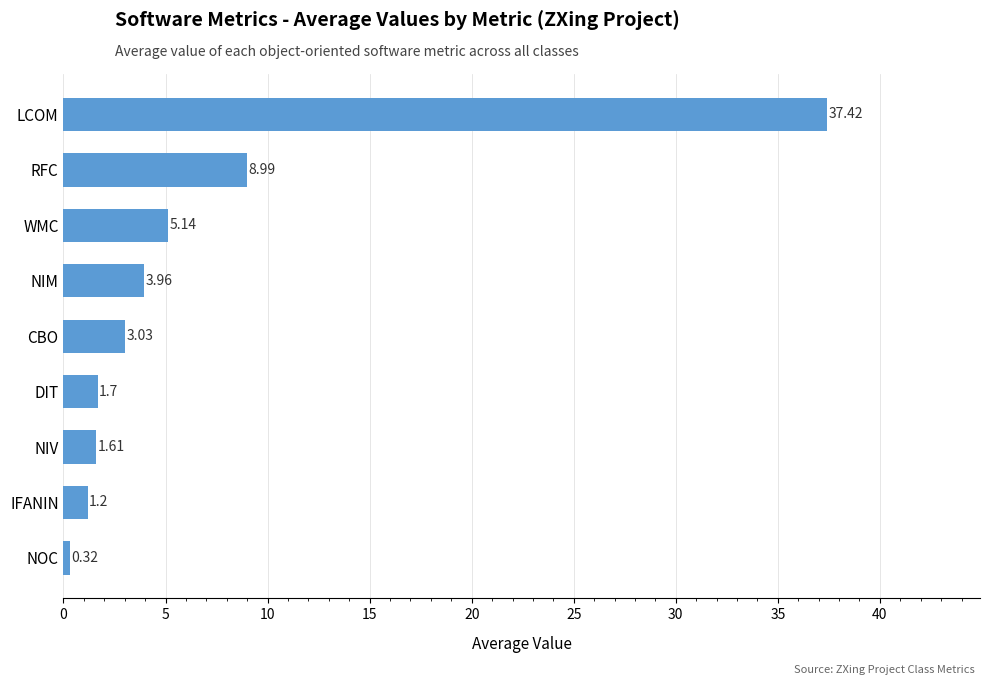

Which has a higher value, NIM or WMC?

WMC